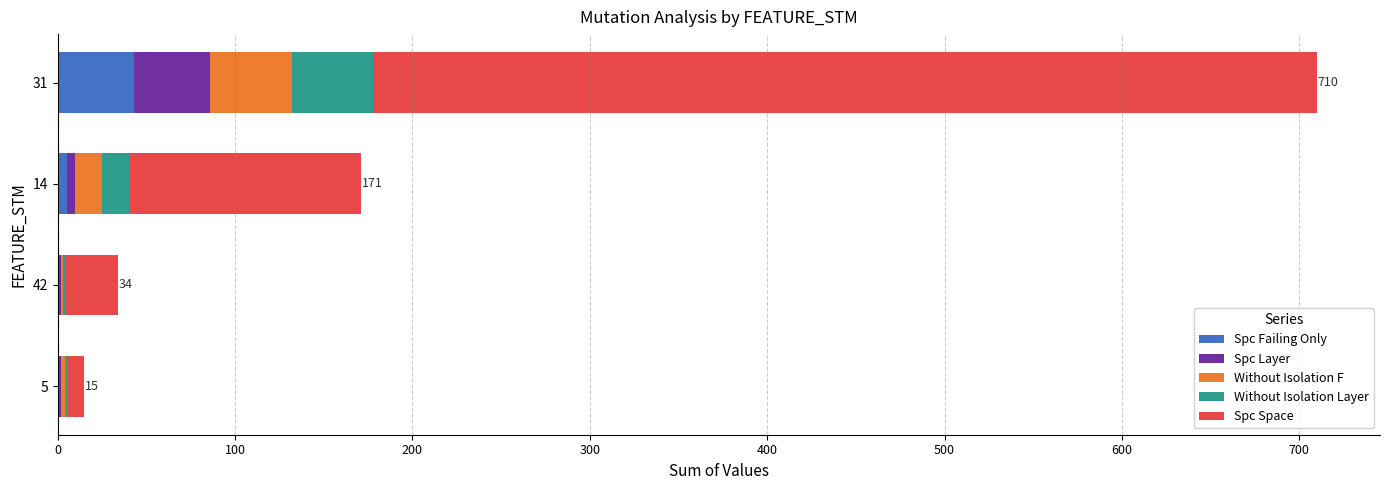

True or false: Spc Failing Only has a value of 67 at 31.

False